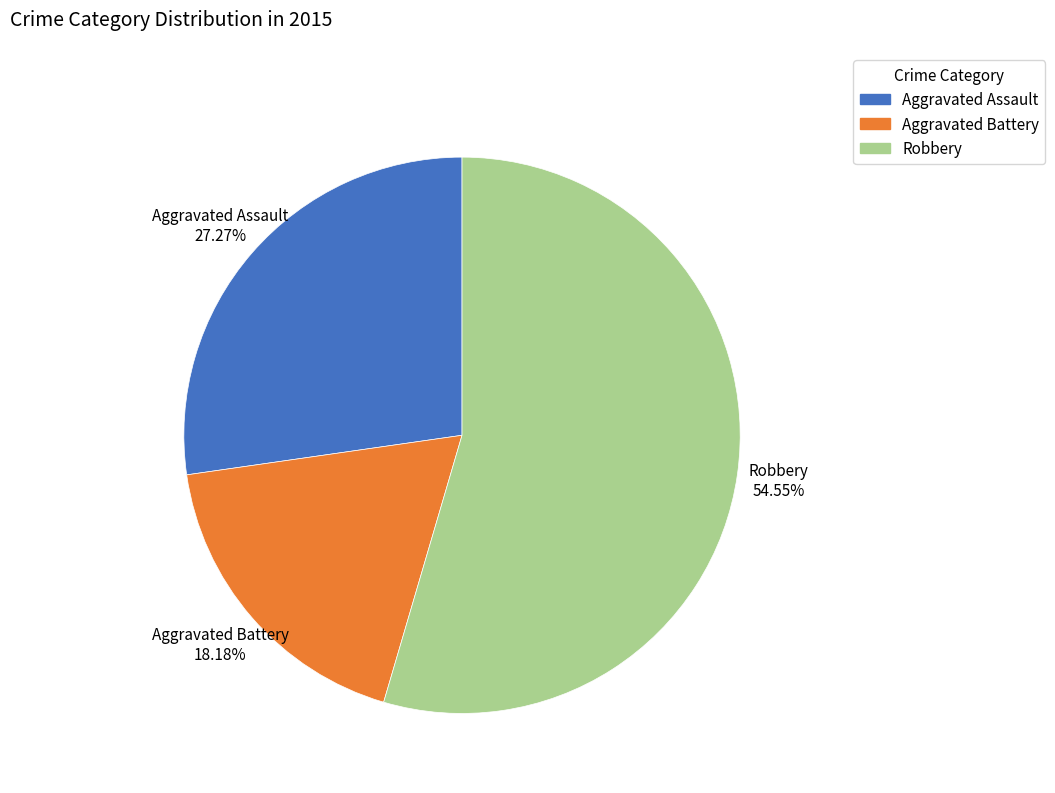

How much of the chart is everything except Aggravated Battery?

81.8%